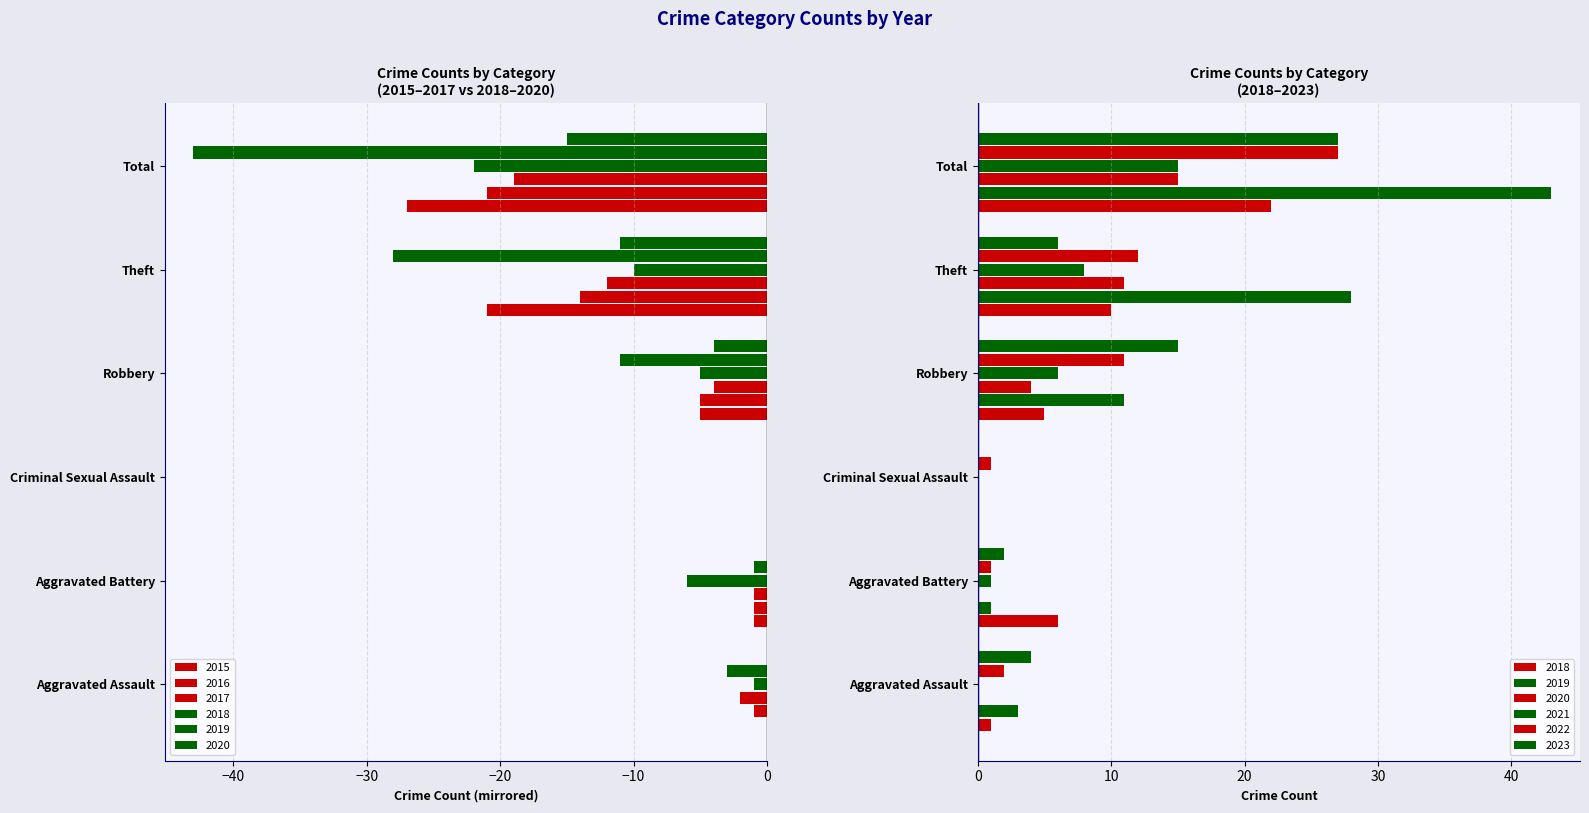

Between Theft and Aggravated Battery, which is larger?

Aggravated Battery